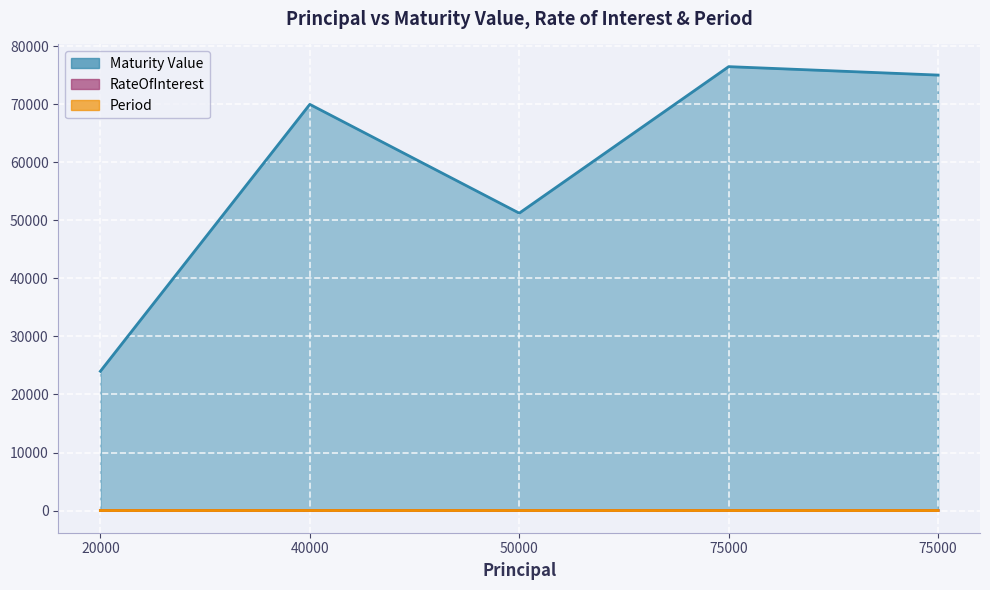

Does the chart display data point markers on the line(s)?

No